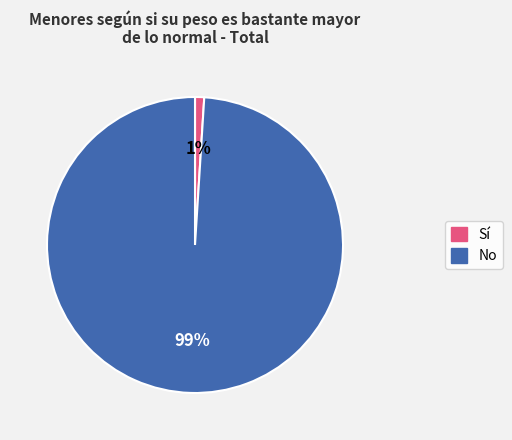

Is there a majority slice in this chart?

Yes